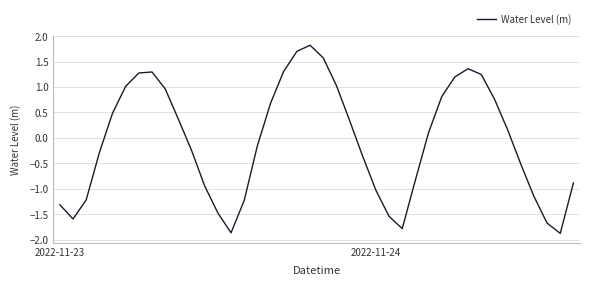

How many positive values are there?

20